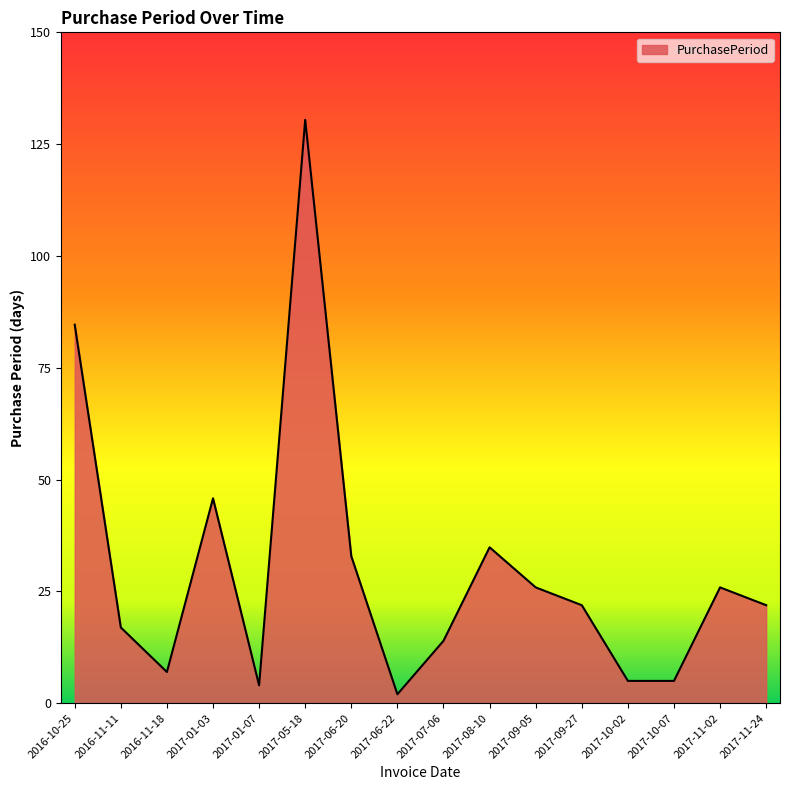

Does the chart display data point markers on the line(s)?

No